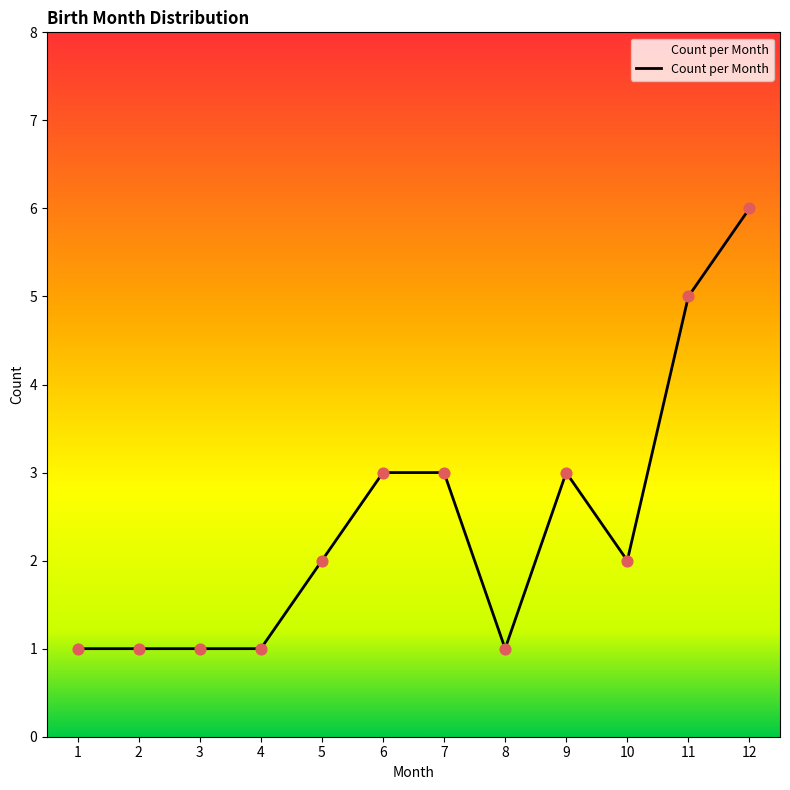

Which has a higher value, 4 or 11?

11